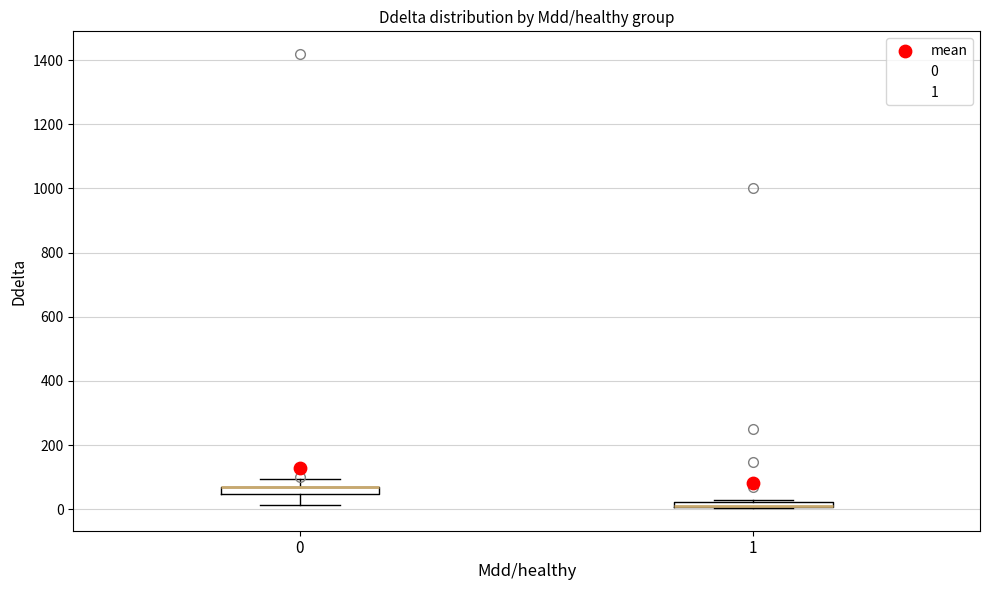

Where does the lower whisker of the box at x = 0 end on the y-axis? The values are not printed on the chart, so give them approximately, as read against the axis.

20